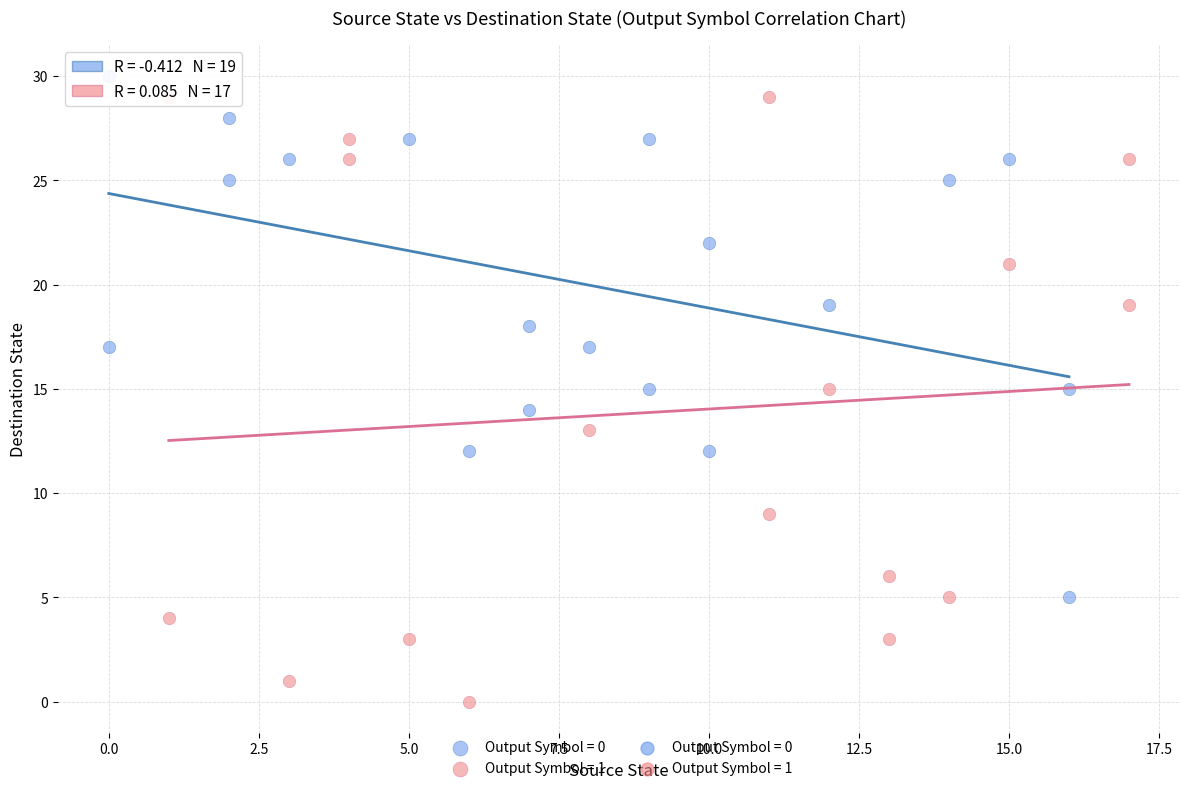

Which series has the widest spread of Y values?

Output Symbol = 1